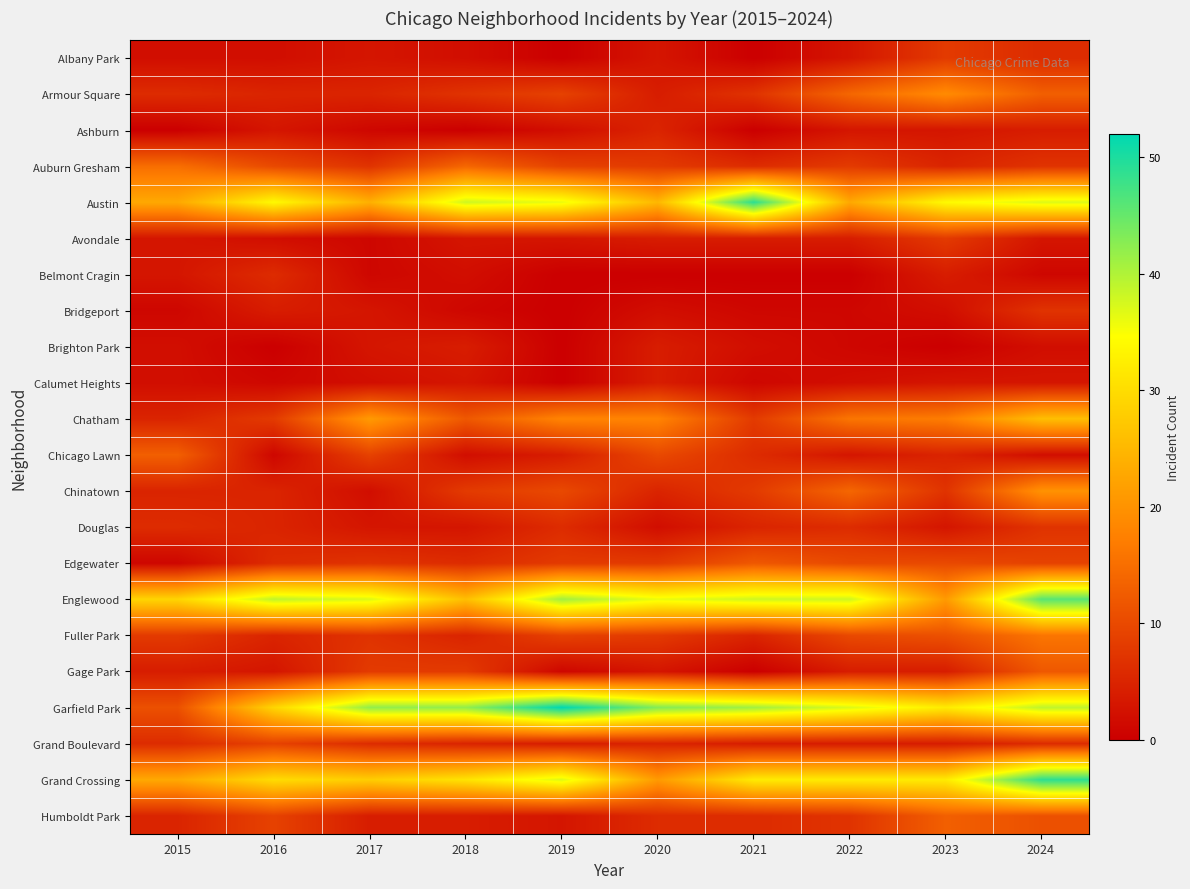

At which category does the chart reach its peak across all series?

2019